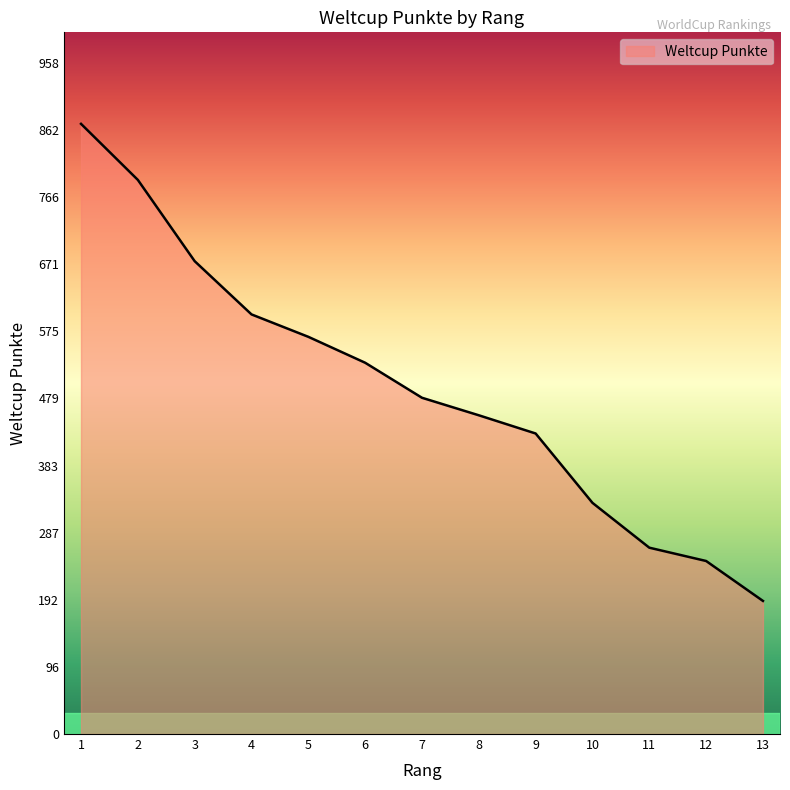

True or false: there are more than 0 points higher than both neighbors.

False